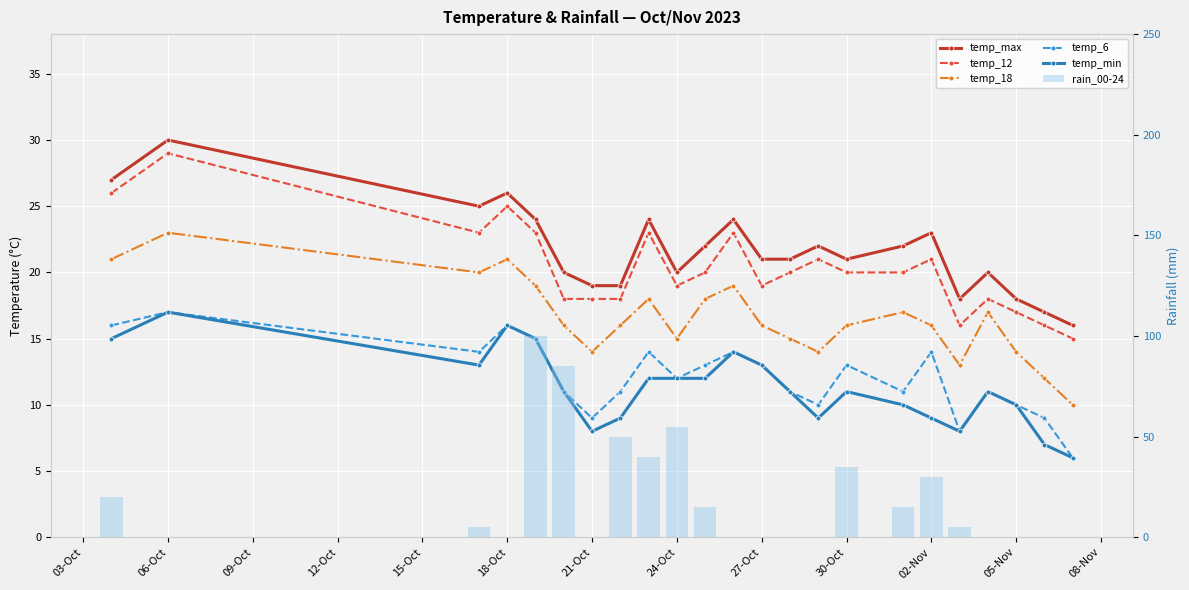

What is the value of the temp_min bar at the 22nd from the left?

7